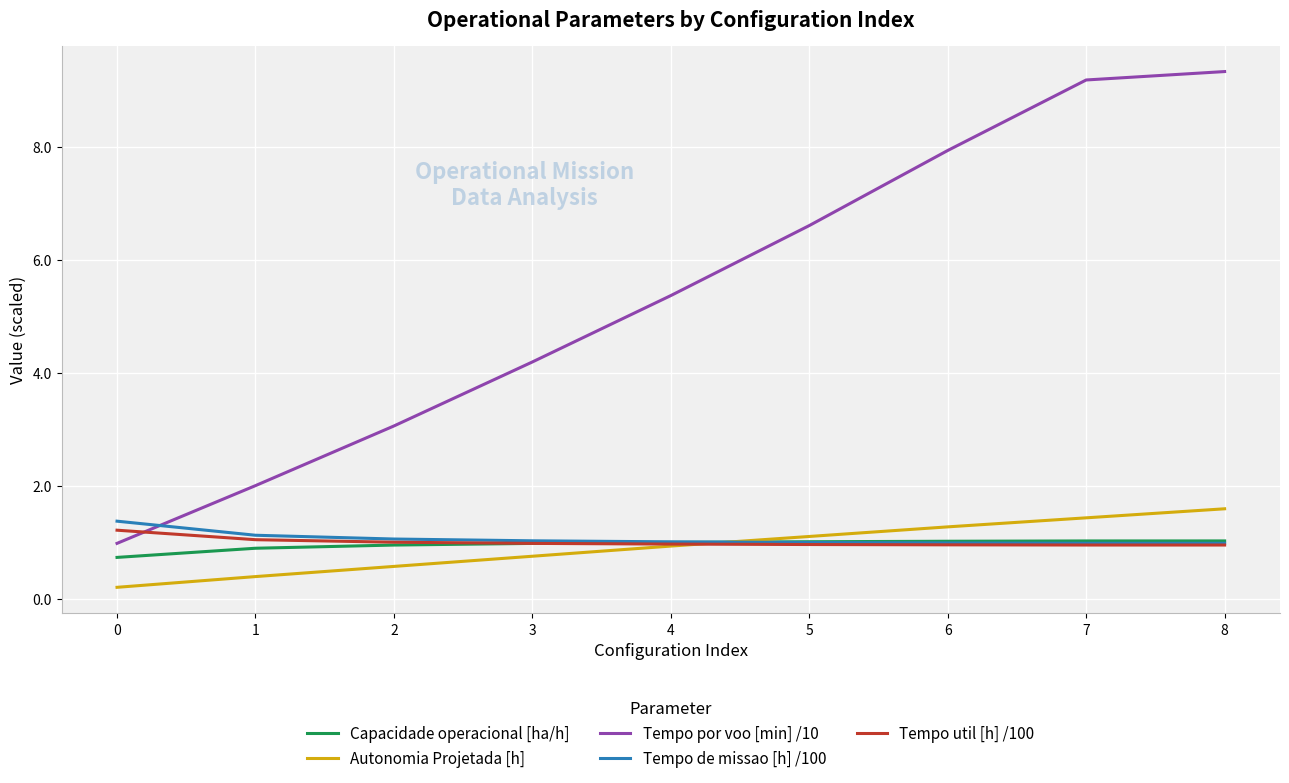

What is the maximum value shown in the chart?

9.3